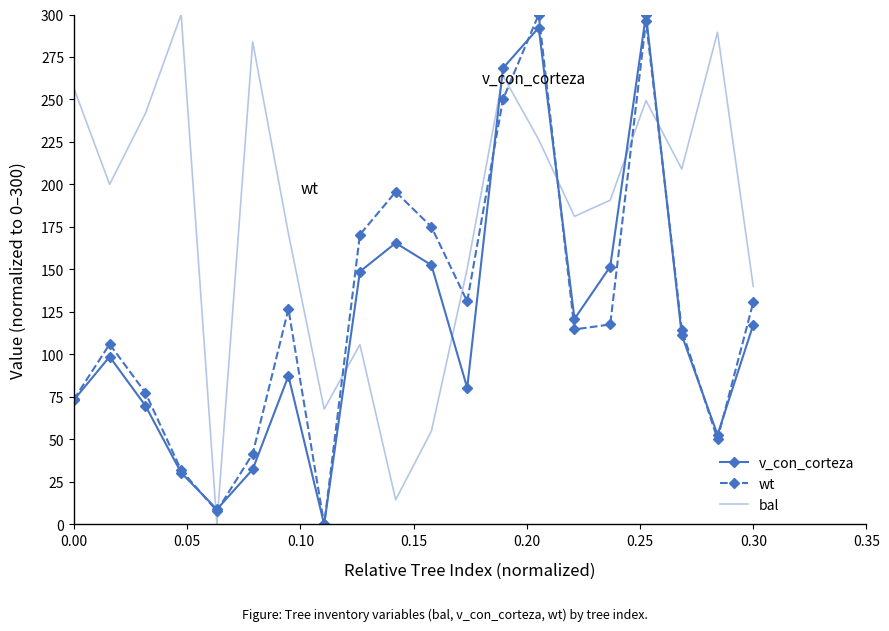

After their last crossing, which series has the higher values: bal or wt?

bal